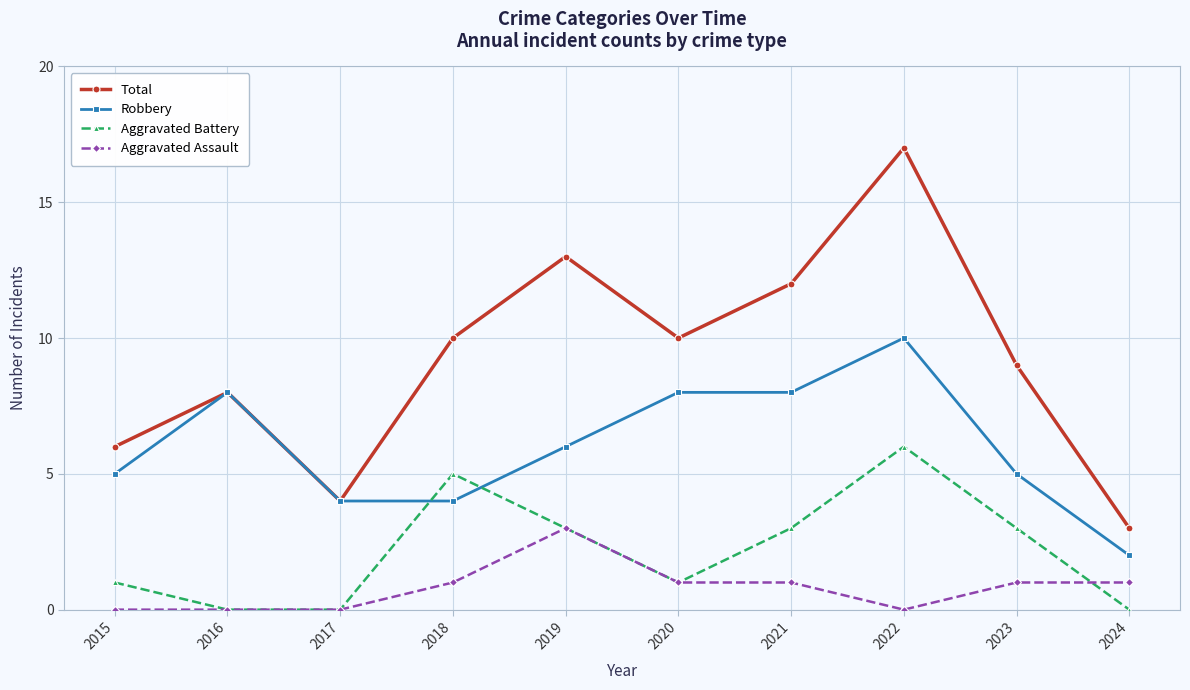

What is the total value across all series at 2022?

33